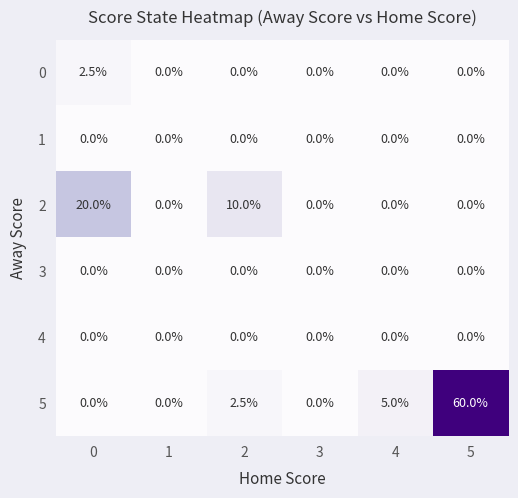

Count the 0 values in the range 0 to 1.

5